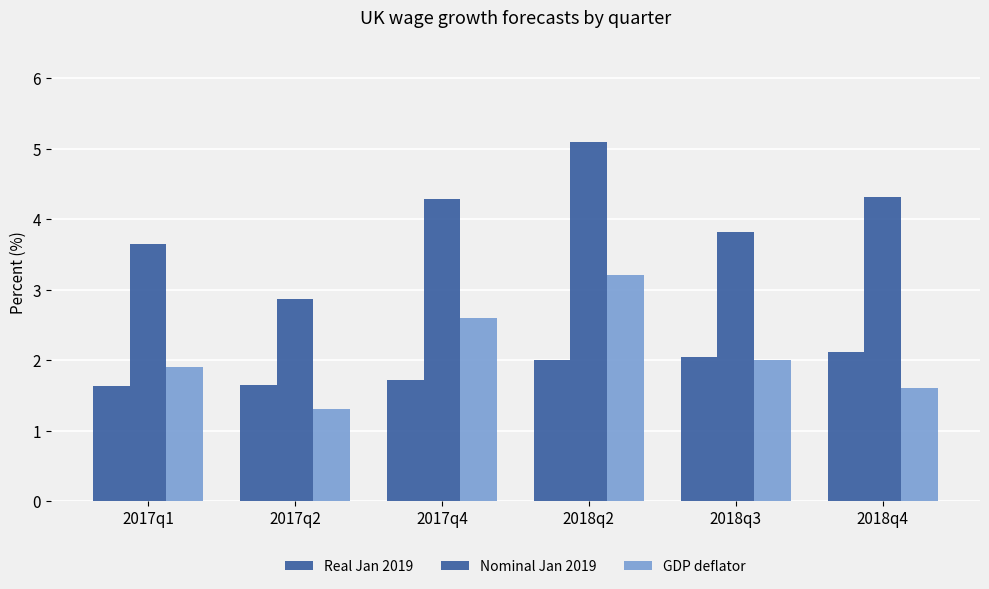

How many bars are there in each group?

3